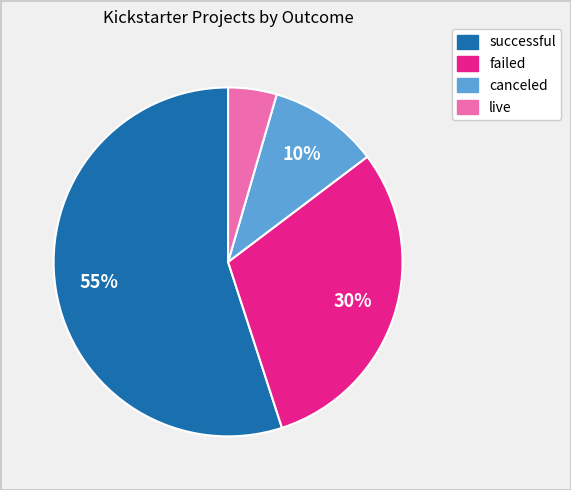

Rank the categories by value from lowest to highest.

live, canceled, failed, successful